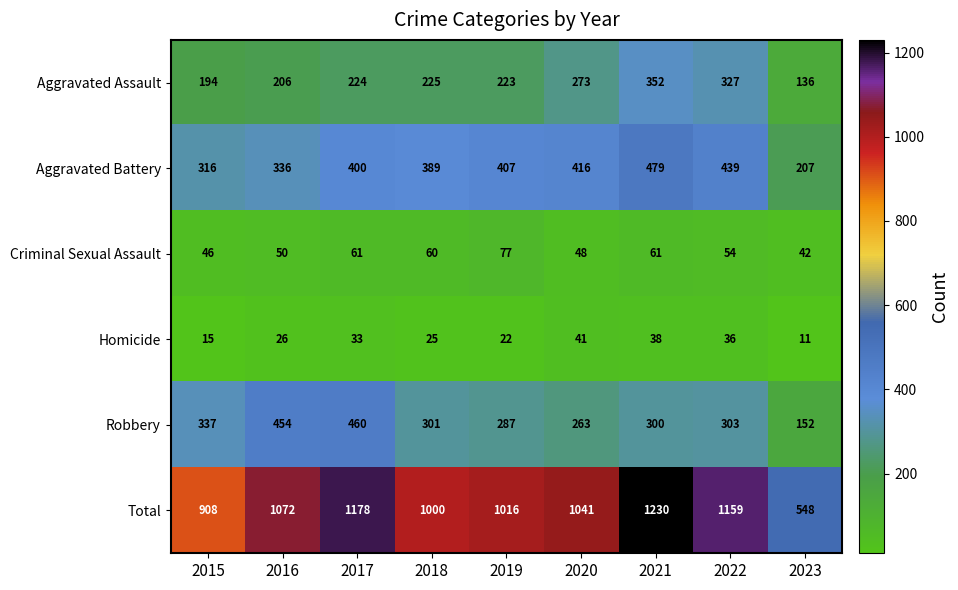

Where does the Criminal Sexual Assault series first go above 54?

2017